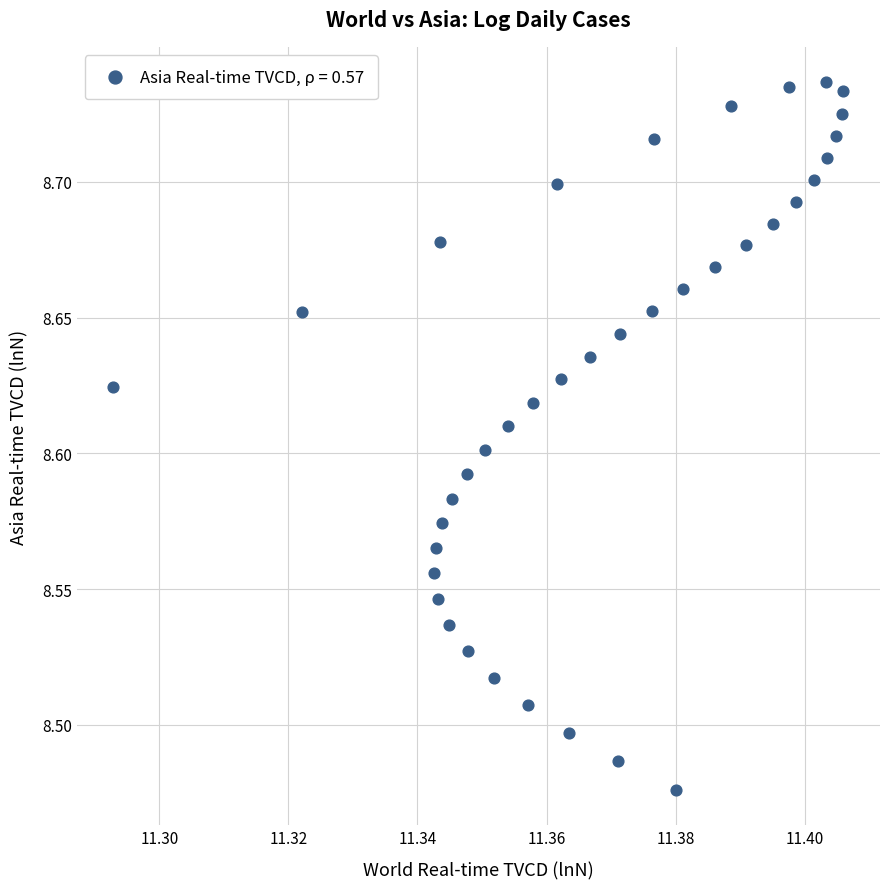

What is the range of Y values (max minus min)?

0.3